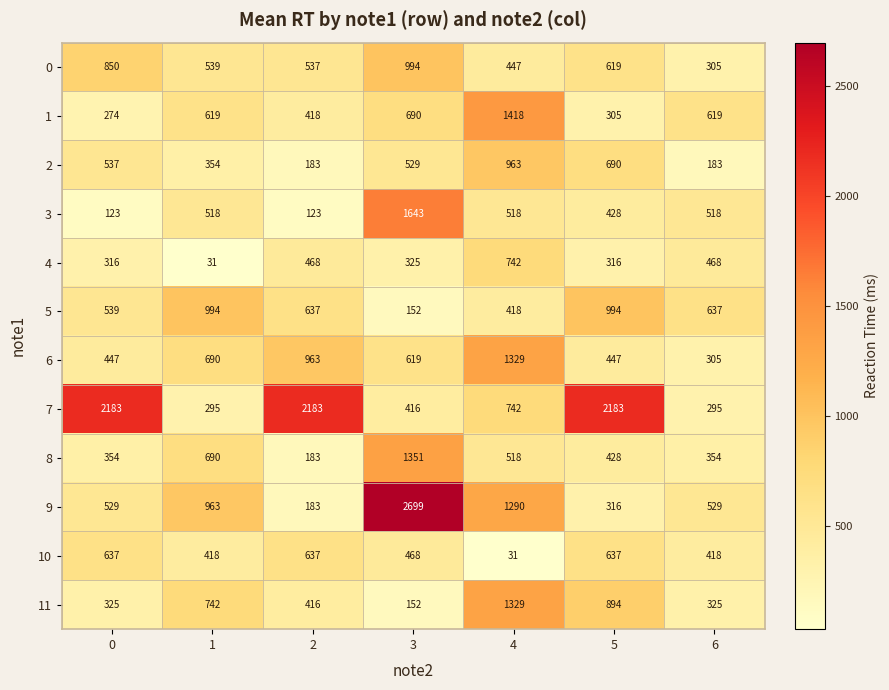

What is the highest value of the 5 series?

994